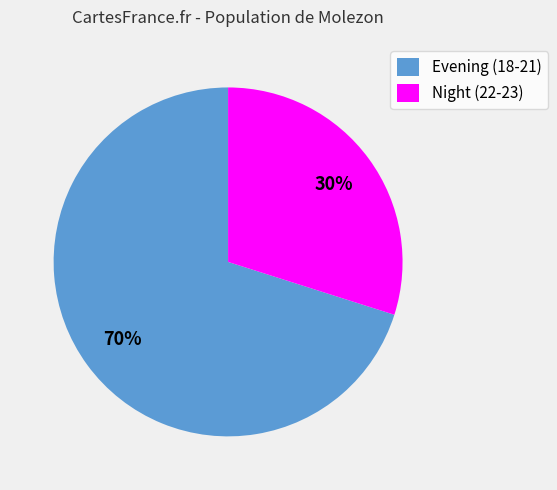

To the nearest percent, what is the average slice percentage?

50%